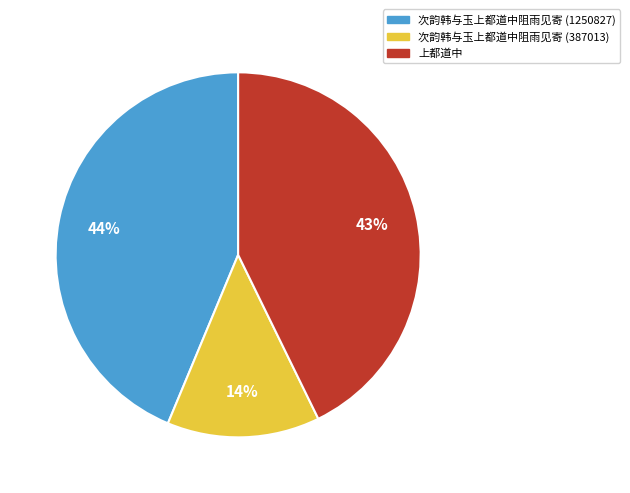

The 上都道中 slice represents 55% of the pie. True or false?

False